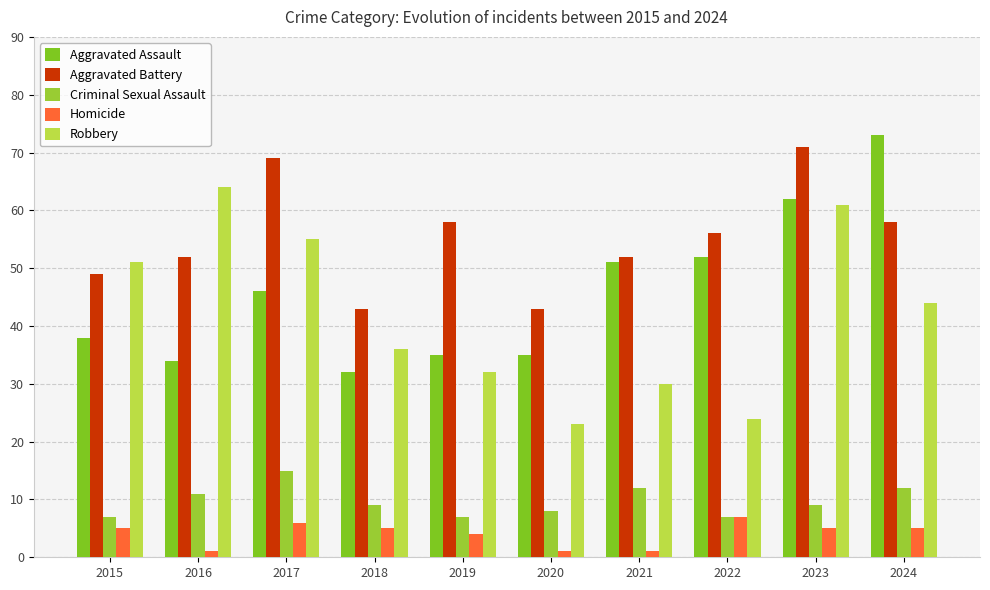

Count the Homicide values in the range 1 to 5.

8